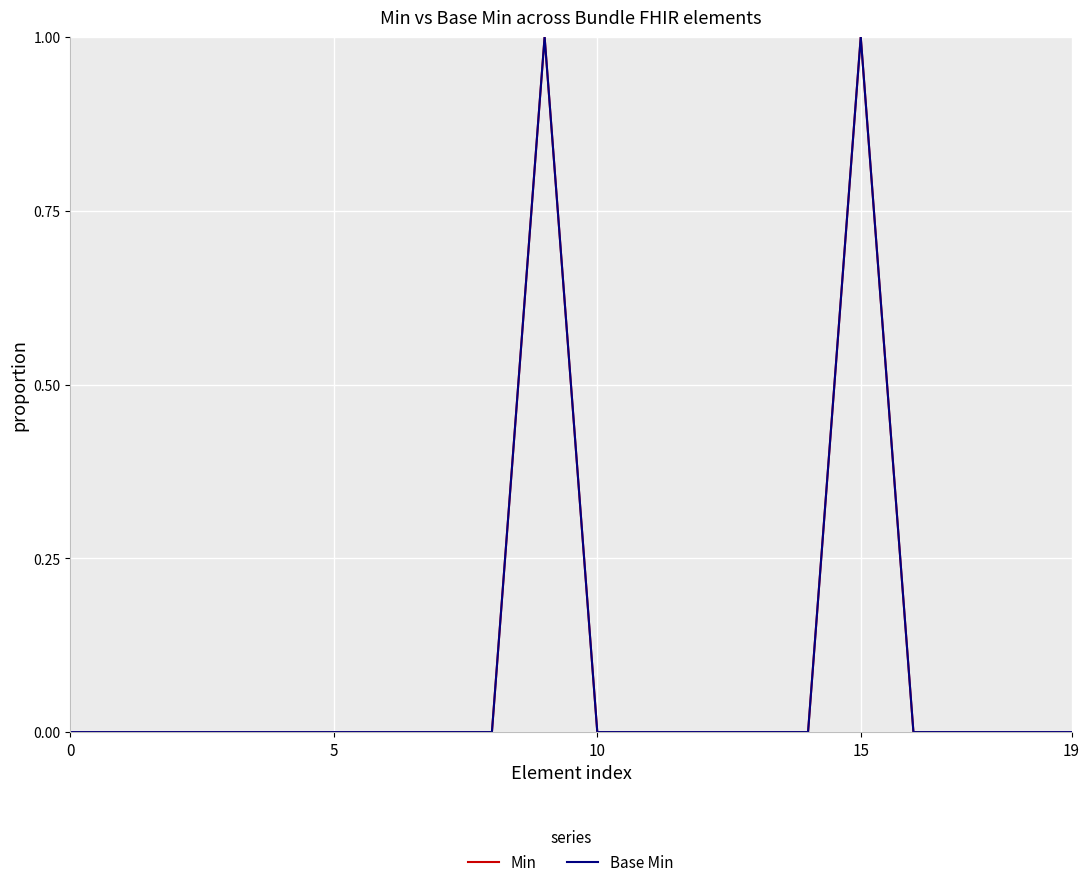

Does the chart display data point markers on the line(s)?

No